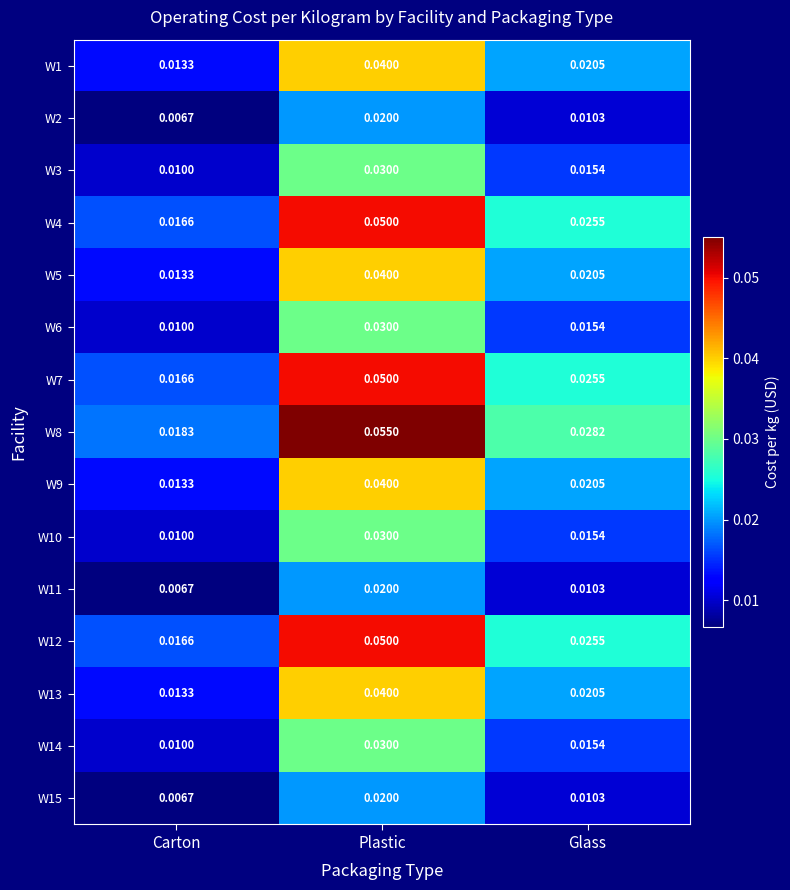

Rank the categories by W9 value from highest to lowest.

Plastic, Glass, Carton